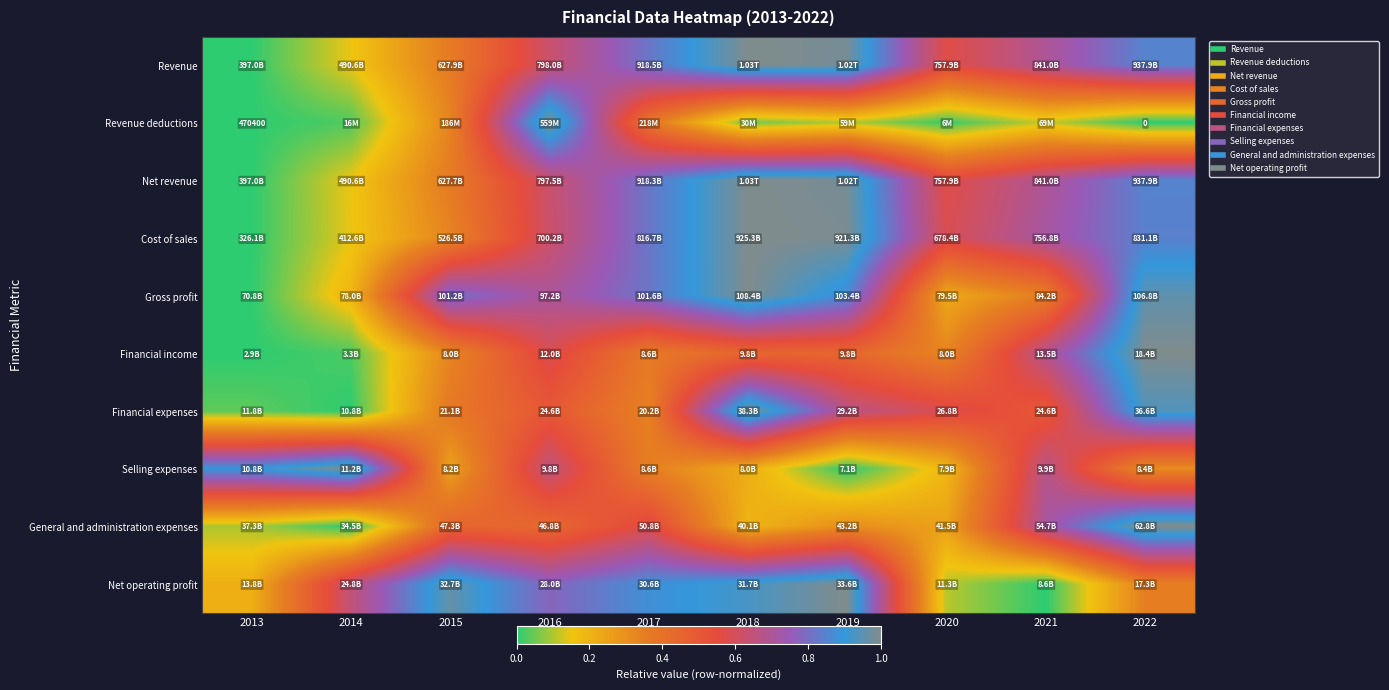

List the labels in order of General and administration expenses value, smallest first.

2014, 2013, 2018, 2020, 2019, 2016, 2015, 2017, 2021, 2022